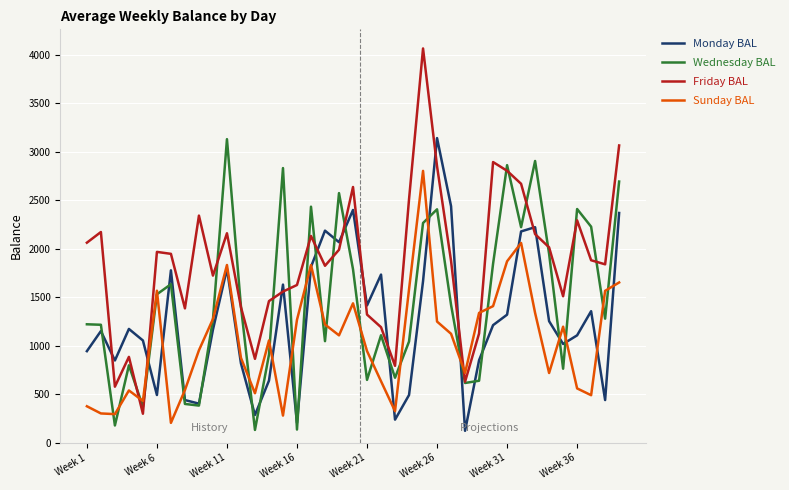

What is the difference between the maximum and minimum values in the Wednesday BAL series?

2997